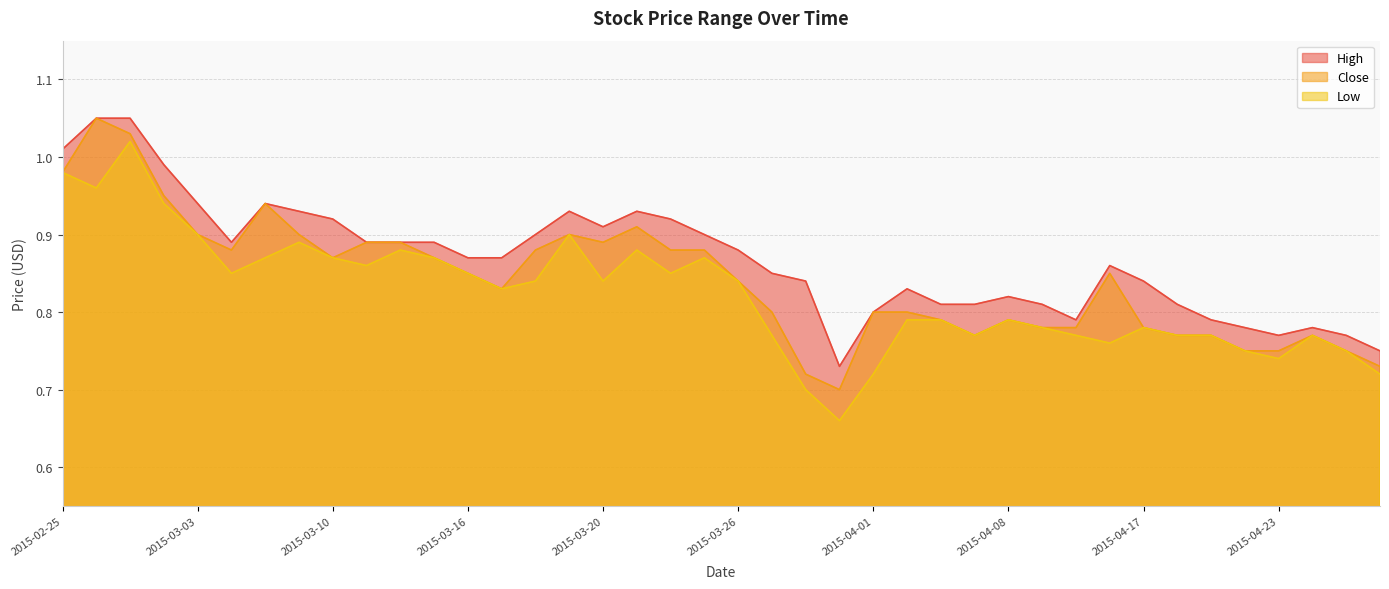

How many interior local valleys does the Low series have?

10